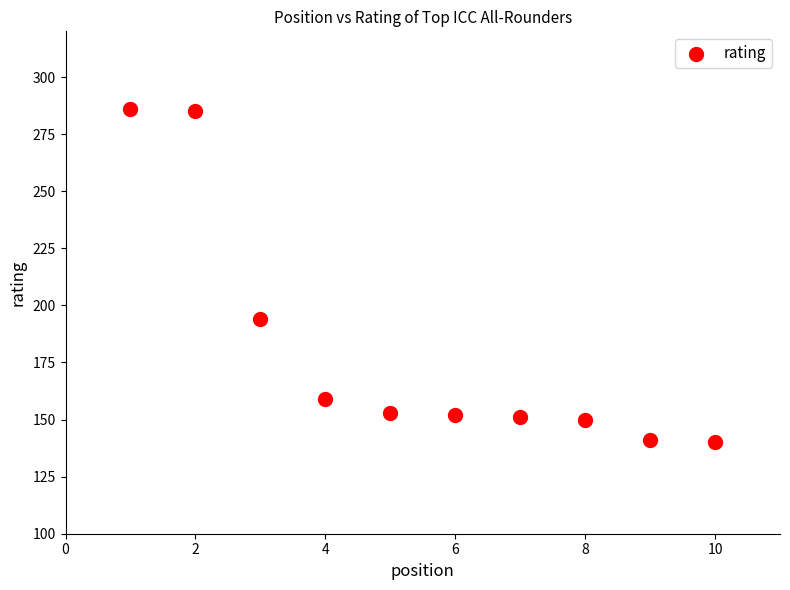

What is the range of Y values (max minus min)?

146